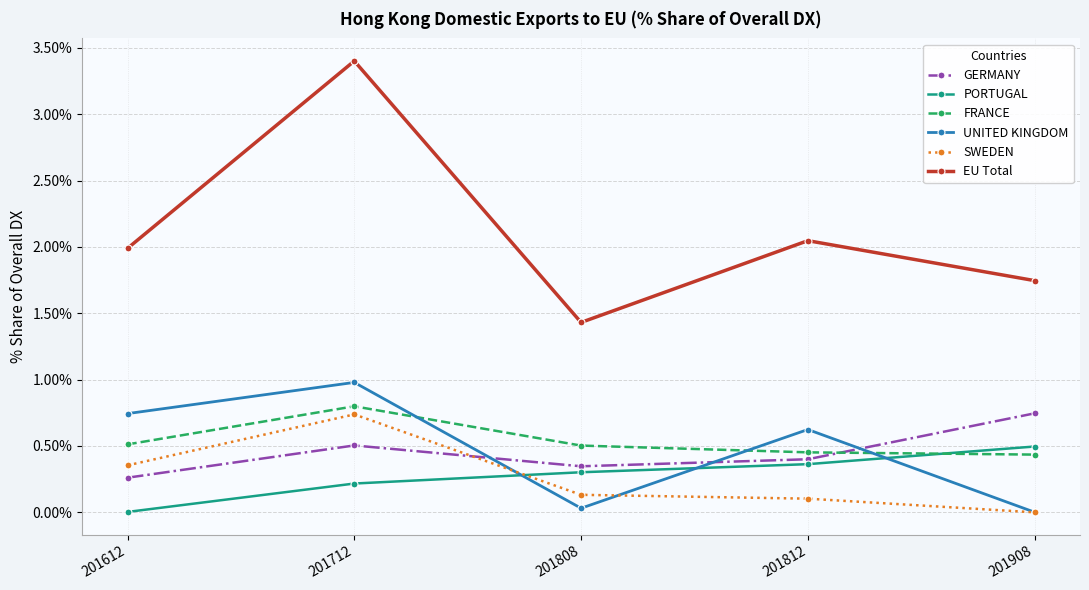

Which category has the highest value in the GERMANY series?

201908